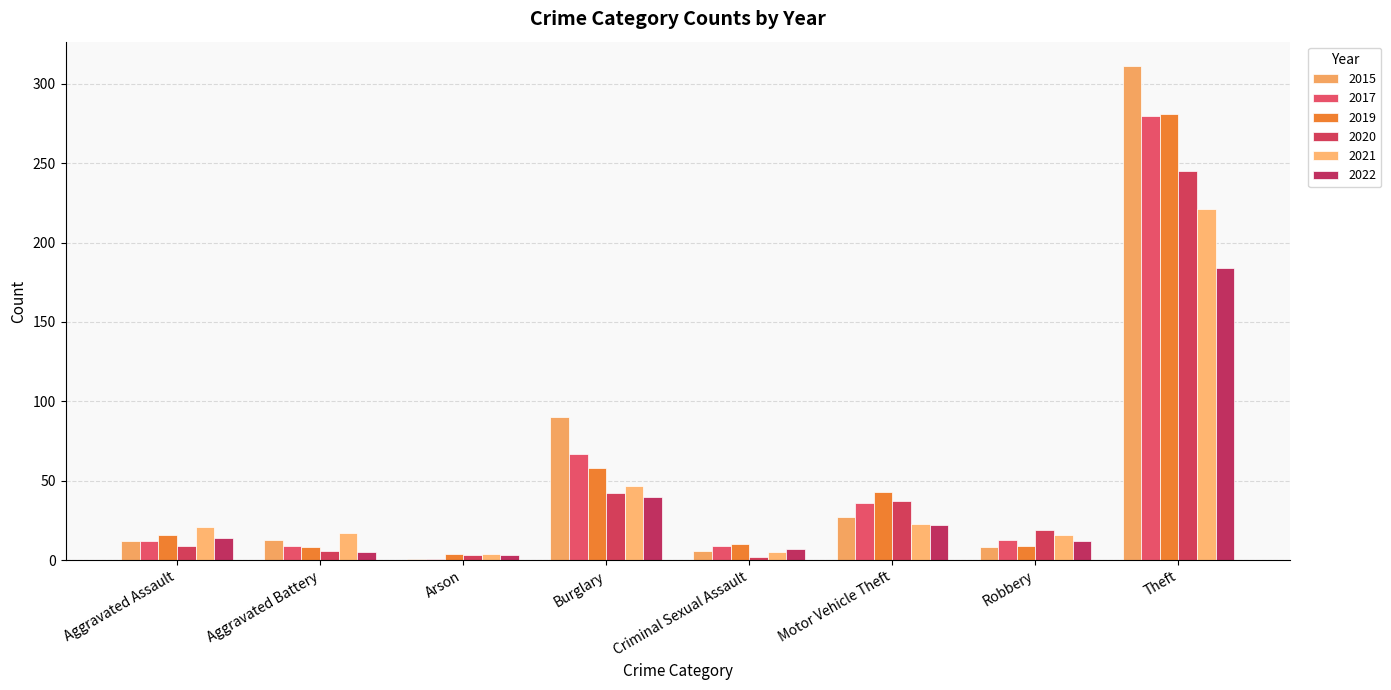

What are all the series names shown in the legend?

2015, 2017, 2019, 2020, 2021, 2022